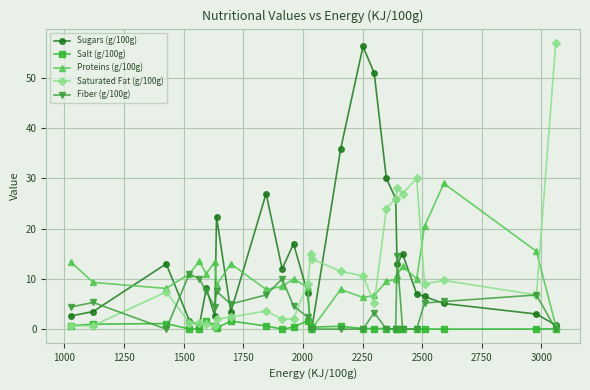

True or false: Saturated Fat (g/100g) has more than 1 points higher than both neighbors.

True